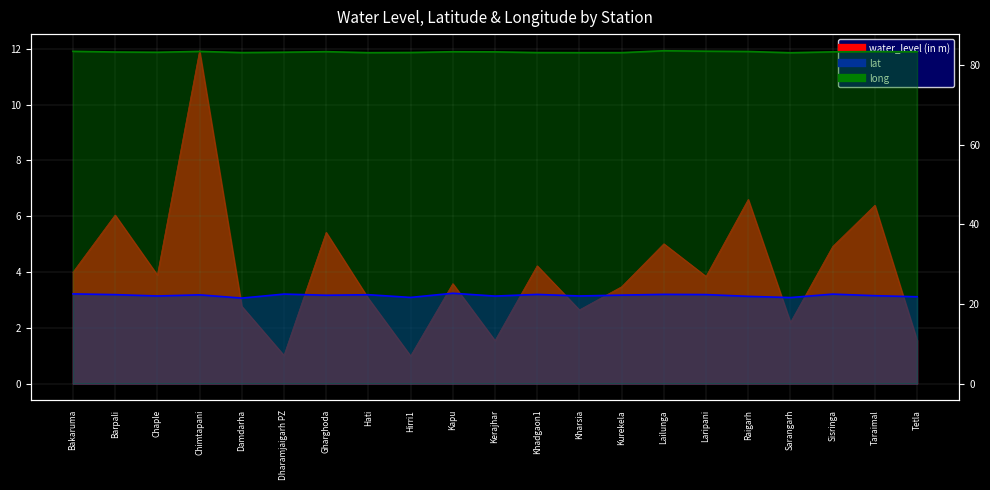

The value of lat at Kerajhar is 22.0. True or false?

True